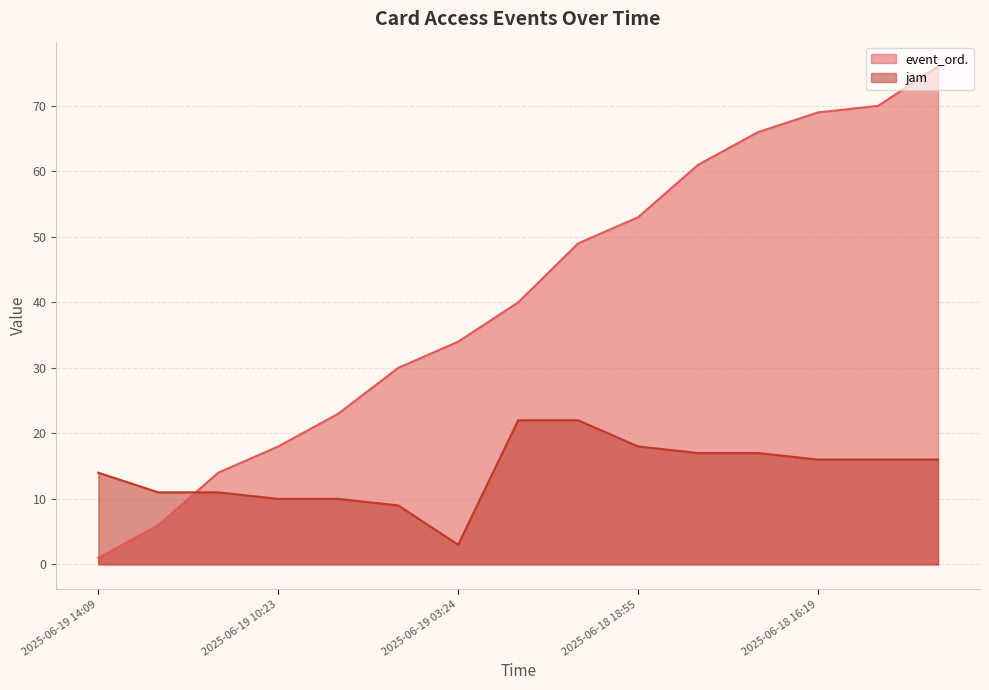

Reading left to right, what are all the values shown in this chart?

event_ord.: 2025-06-19 14:09=1	2025-06-19 11:47=6	2025-06-19 11:36=14	2025-06-19 10:23=18	2025-06-19 10:12=23	2025-06-19 09:42=30	2025-06-19 03:24=34	2025-06-18 22:57=40	2025-06-18 22:53=49	2025-06-18 18:55=53	2025-06-18 17:24=61	2025-06-18 17:14=66	2025-06-18 16:19=69	2025-06-18 16:16=70	2025-06-18 16:12=76
jam: 2025-06-19 14:09=14	2025-06-19 11:47=11	2025-06-19 11:36=11	2025-06-19 10:23=10	2025-06-19 10:12=10	2025-06-19 09:42=9	2025-06-19 03:24=3	2025-06-18 22:57=22	2025-06-18 22:53=22	2025-06-18 18:55=18	2025-06-18 17:24=17	2025-06-18 17:14=17	2025-06-18 16:19=16	2025-06-18 16:16=16	2025-06-18 16:12=16